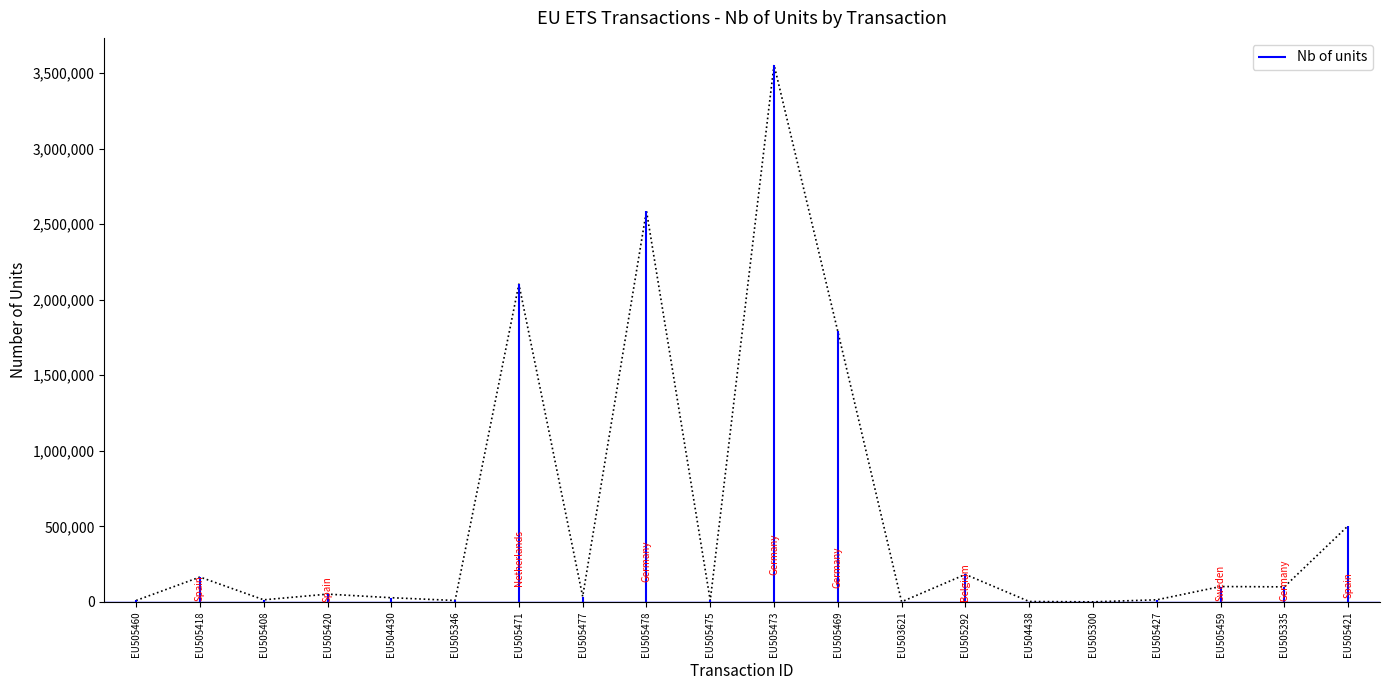

Rank the categories by value from highest to lowest.

EU505473, EU505478, EU505471, EU505469, EU505421, EU505292, EU505418, EU505459, EU505335, EU505420, EU505477, EU504430, EU505427, EU505408, EU505460, EU505475, EU505346, EU504438, EU503621, EU505300